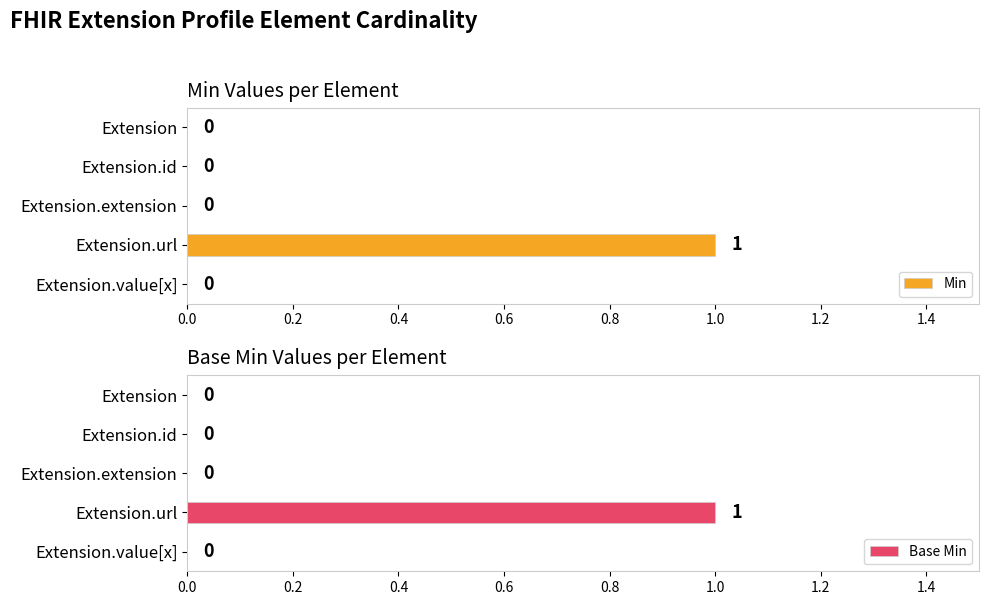

Count the Min values in the range 0 to 1.

5